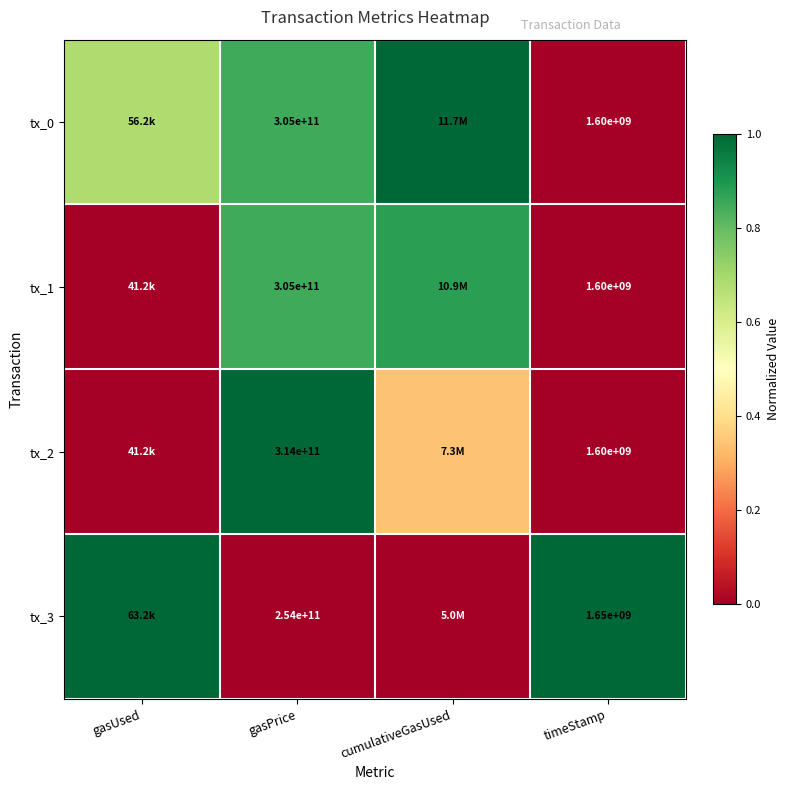

Which series changed the most between gasPrice and cumulativeGasUsed?

tx_2